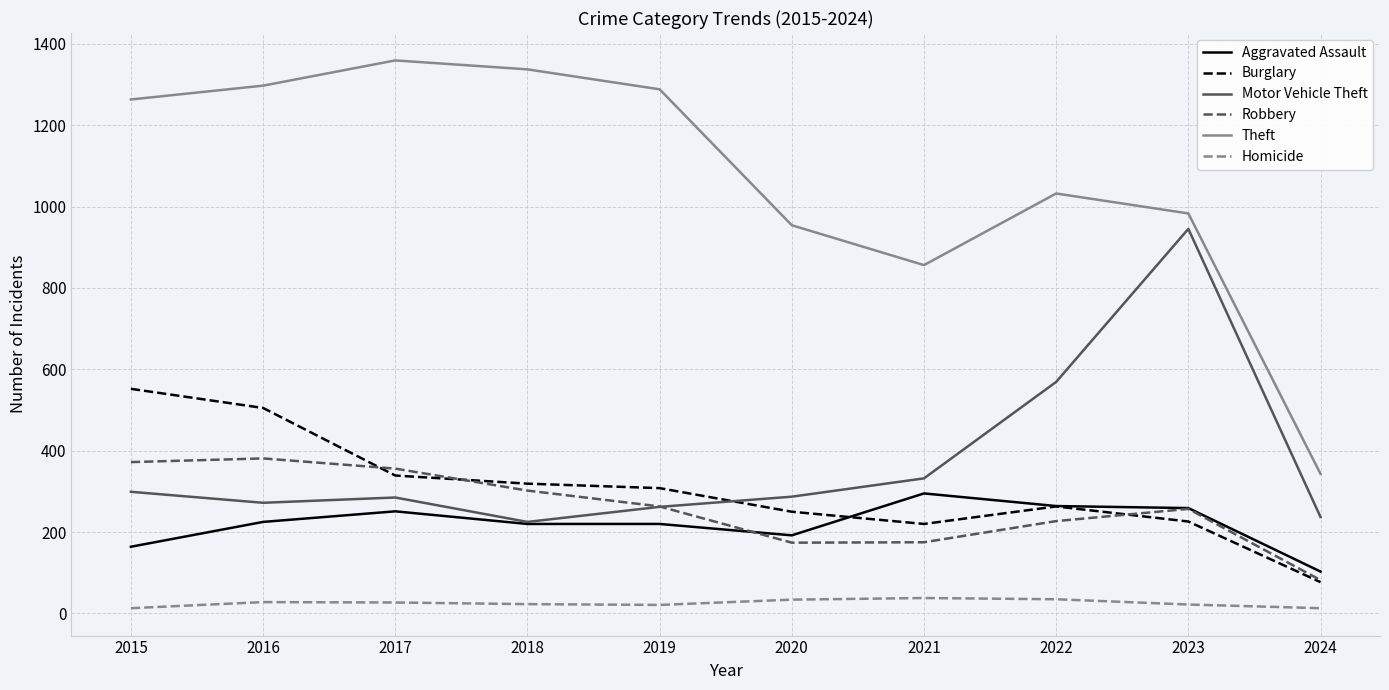

Which series has the widest spread of values?

Theft